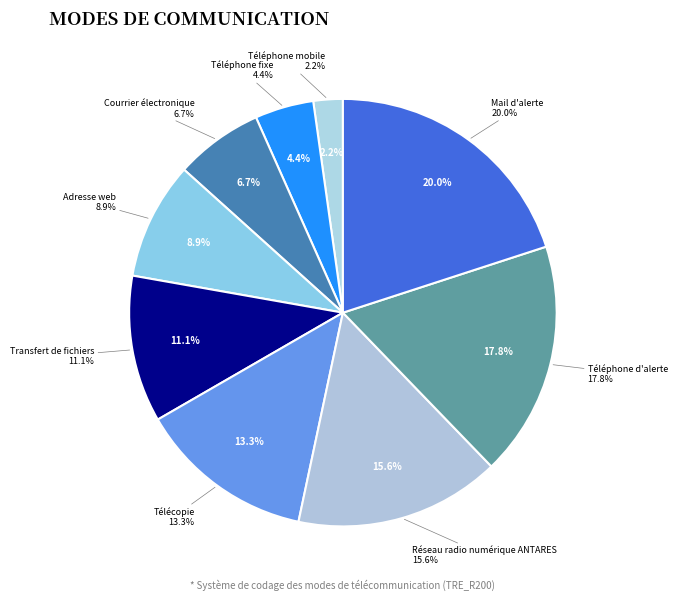

What is the change in value from Réseau radio numérique ANTARES to Mail d'alerte?

+2